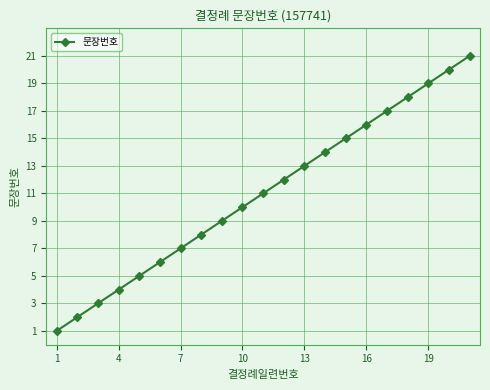

What is the maximum value shown in the chart?

21